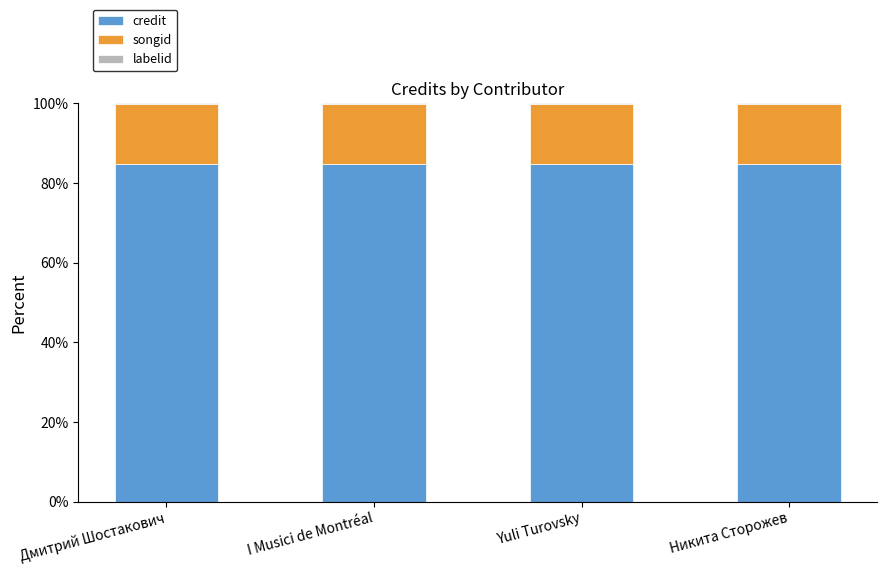

What is the maximum value for credit?

84.8